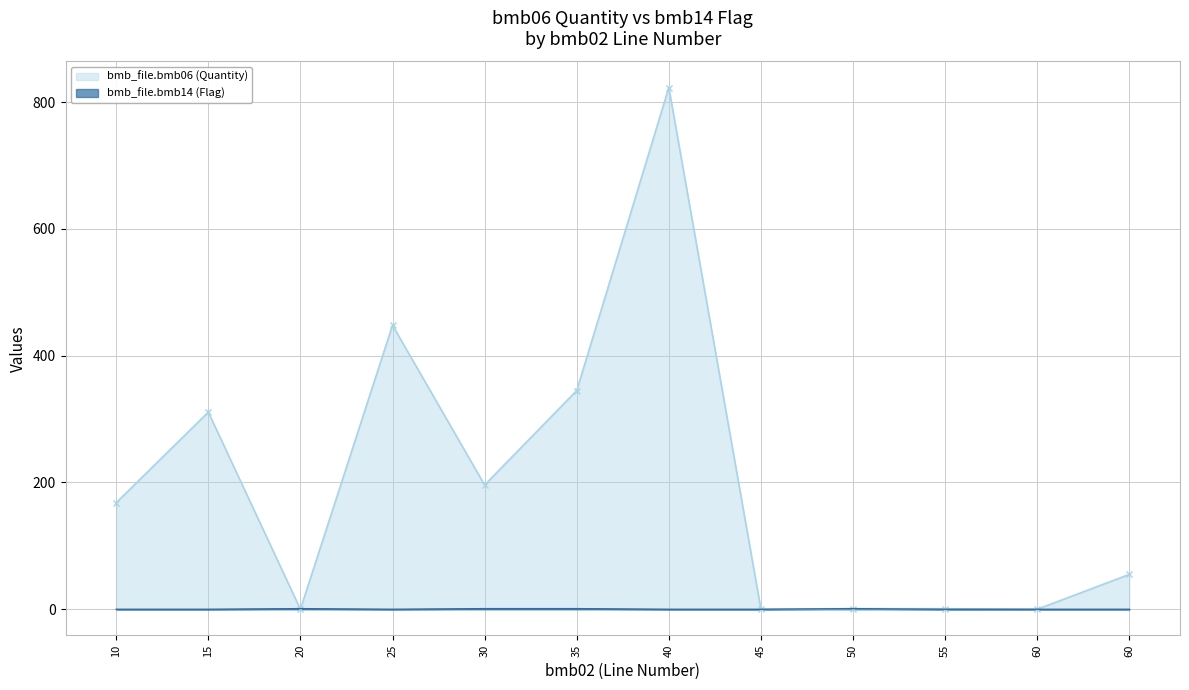

What are all the series names shown in the legend?

bmb_file.bmb06 (Quantity) line, bmb_file.bmb14 (Flag) line